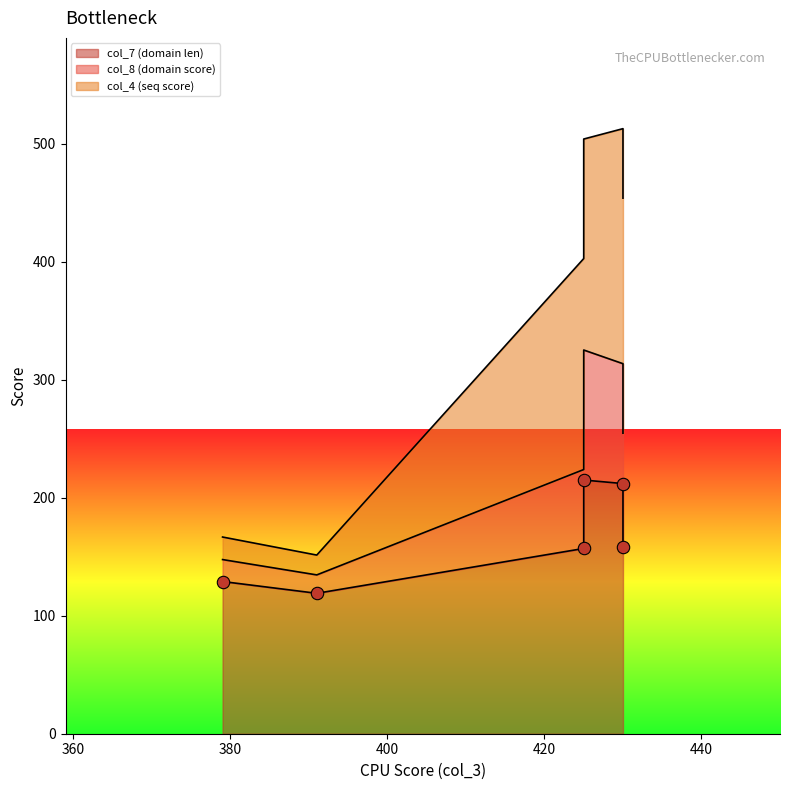

What are all the series names shown in the legend?

col_7 (domain len), col_8 (domain score), col_4 (seq score)